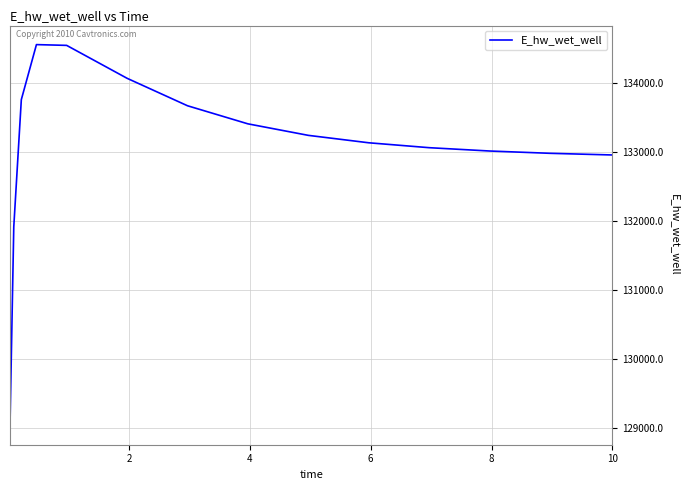

What is the difference between the maximum and minimum values?

5507.6